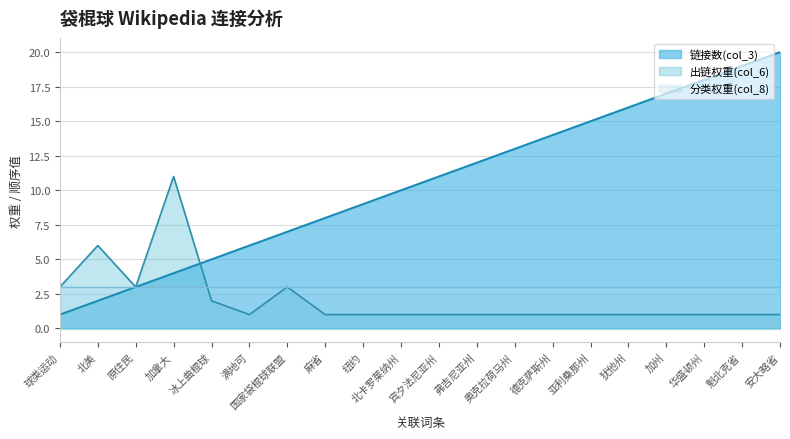

True or false: 链接数(col_3) and 出链权重(col_6) intersect in this chart.

True